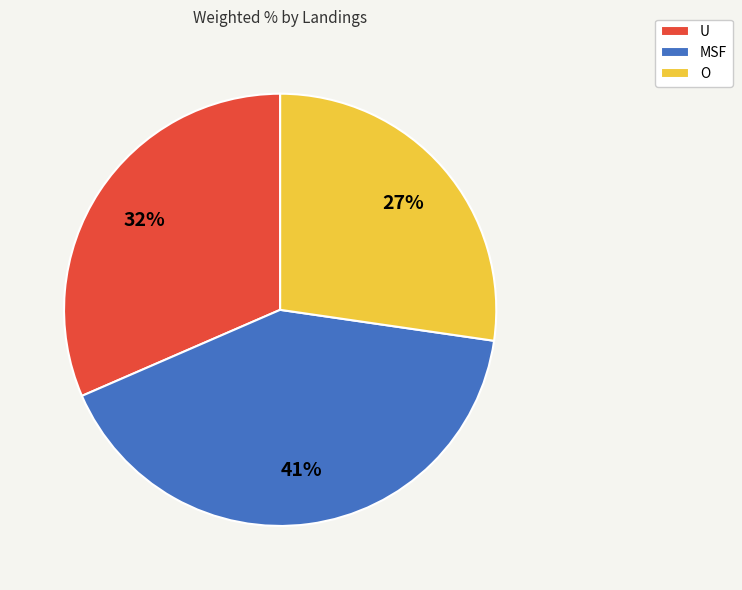

Is MSF the majority of the pie?

No